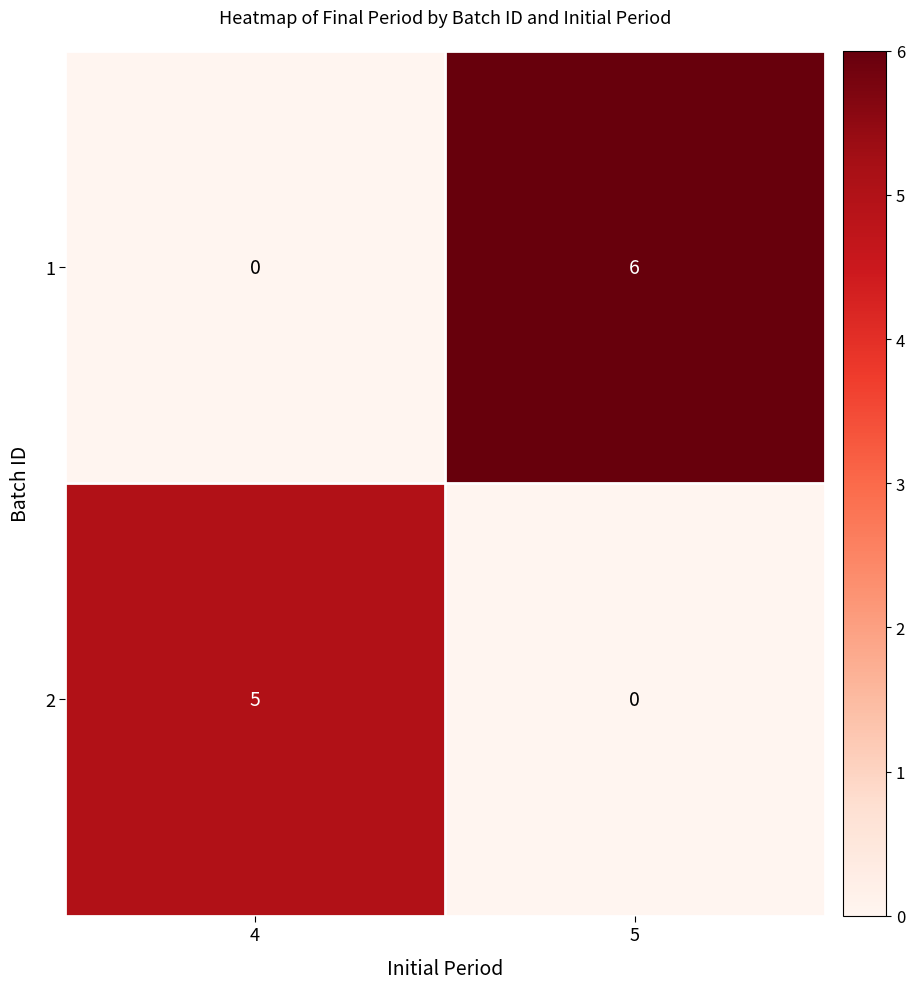

What is the difference between the 2 values at 4 and 5?

5